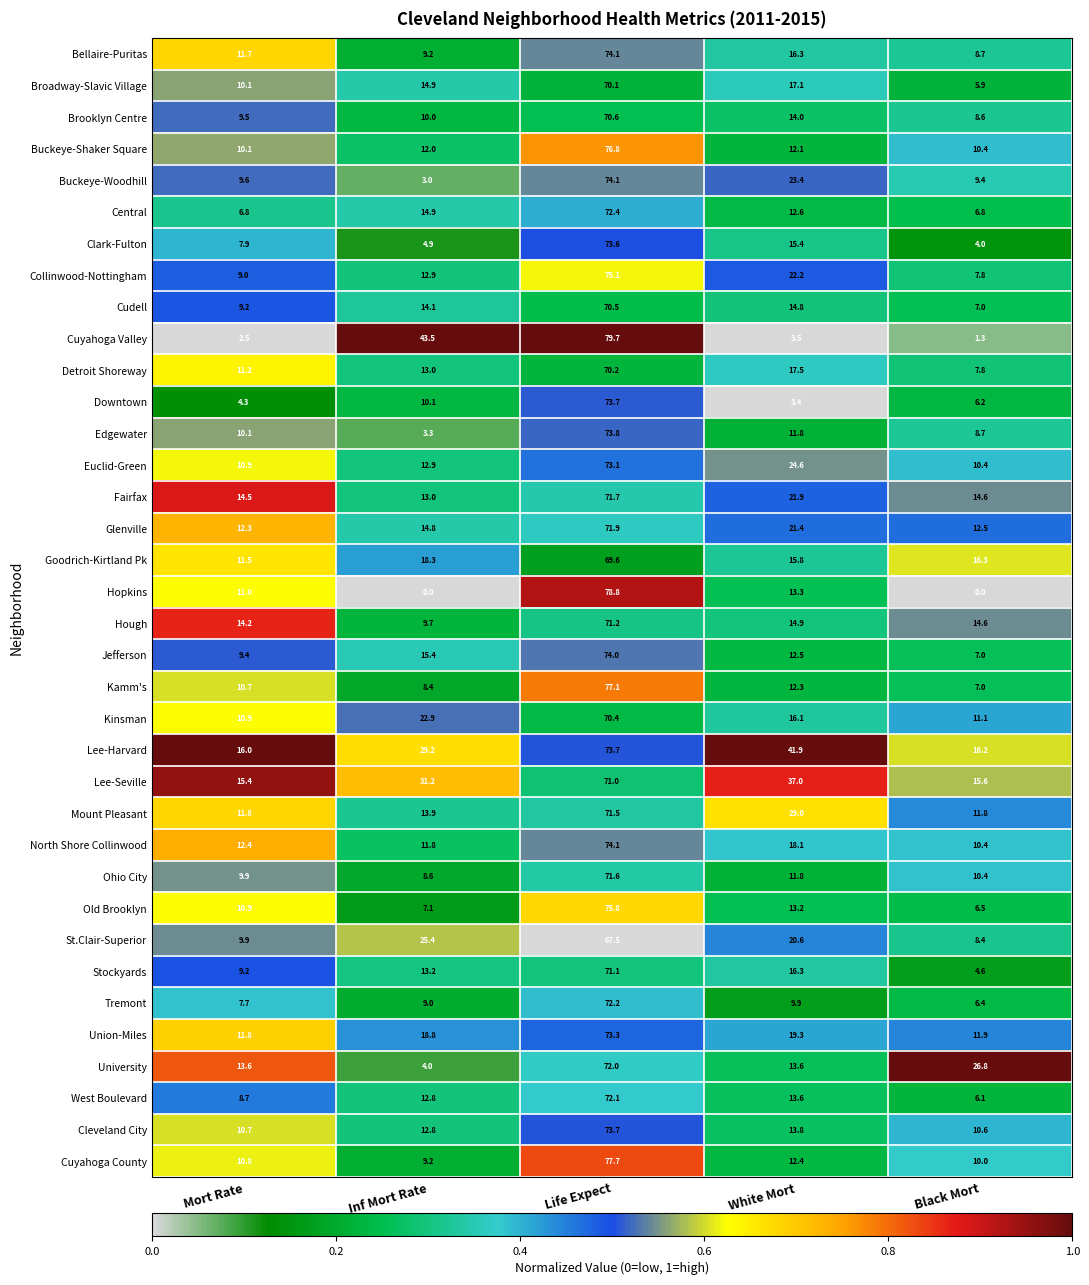

What is the total value across all series at White Mort?

607.4